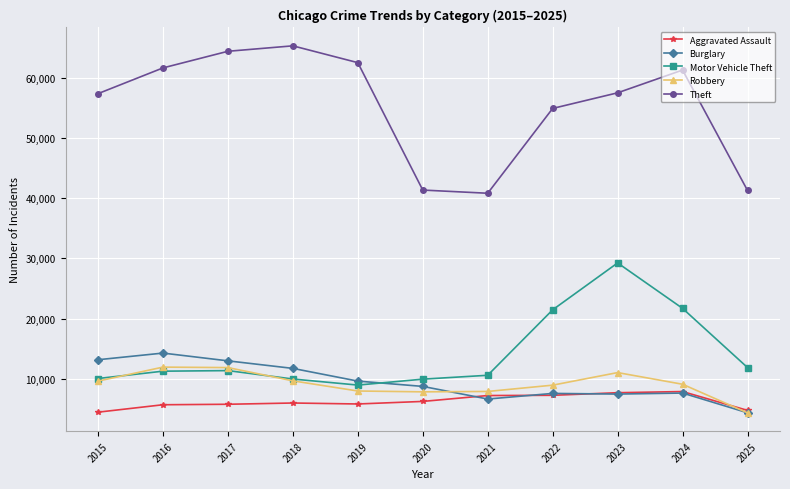

What is the value of the Theft point at the 2nd from the left?

61625